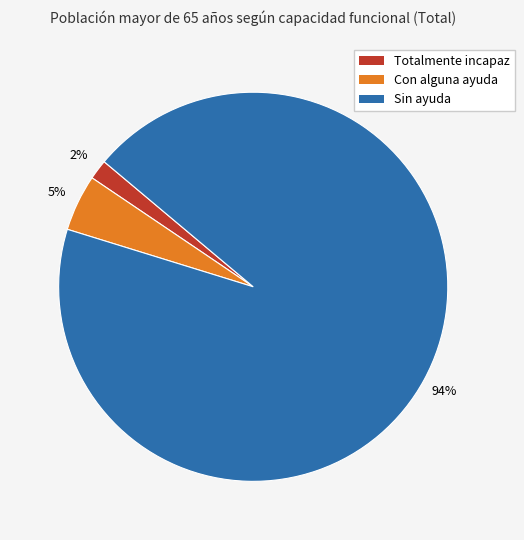

What is the majority slice?

Sin ayuda